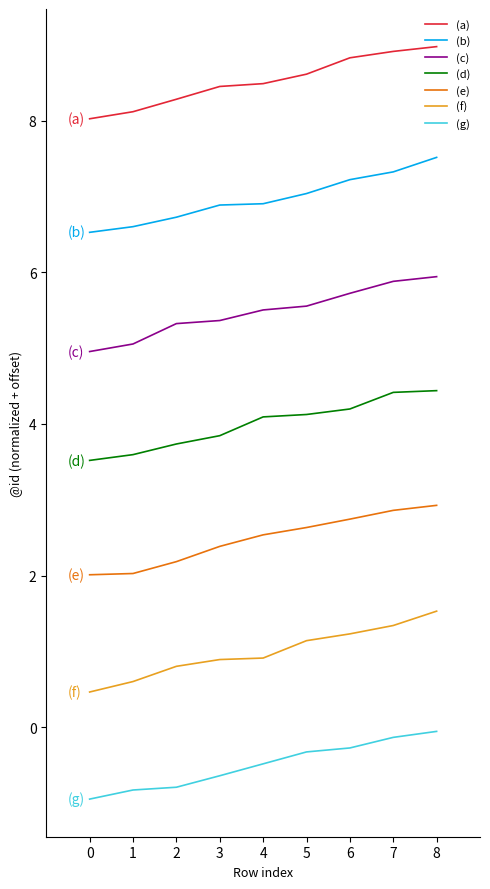

How many series are shown in this chart?

7